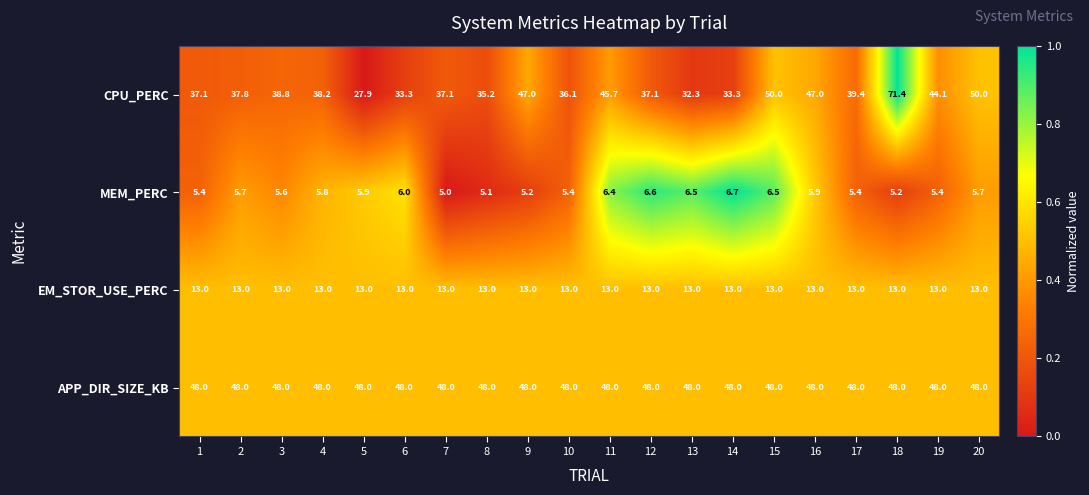

Is it true that APP_DIR_SIZE_KB equals 48.0 at 13?

True